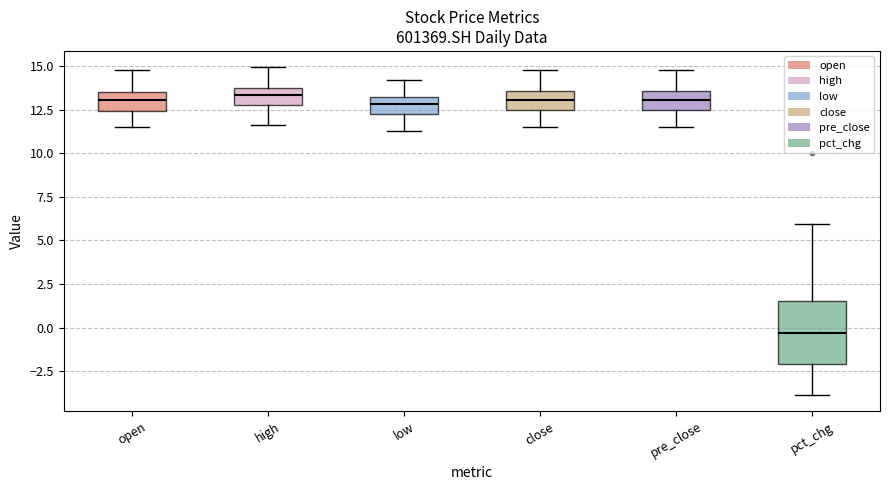

Which box has the lowest median line?

pct_chg